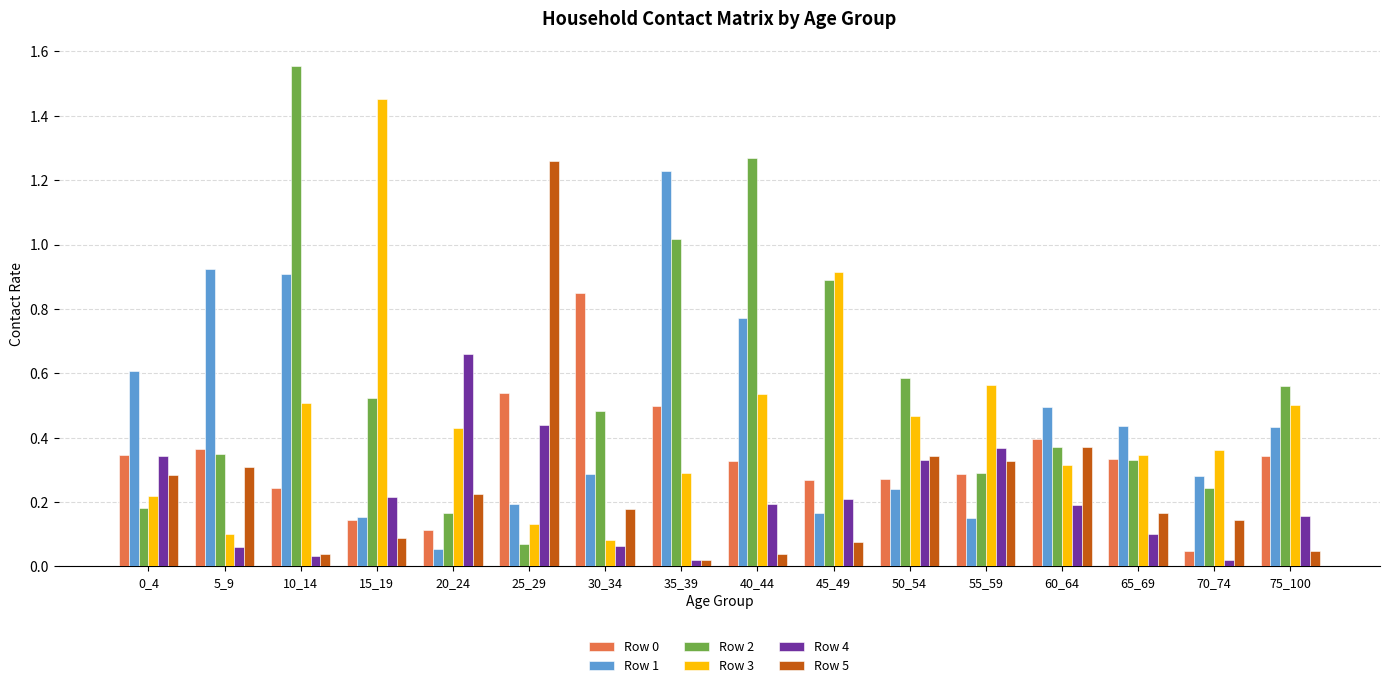

What is the total value across all series at 75_100?

2.0